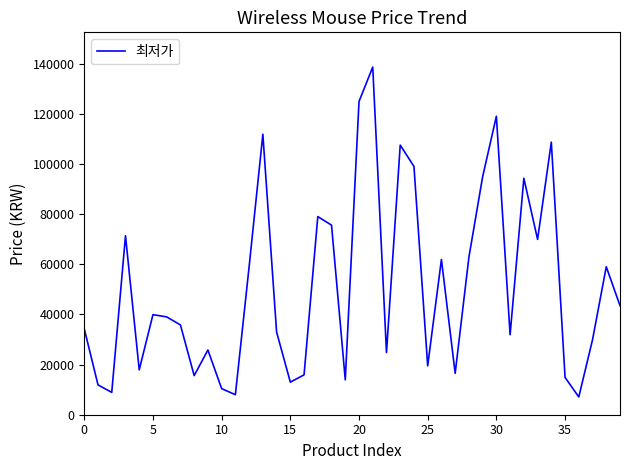

What is the greatest value displayed?

138600